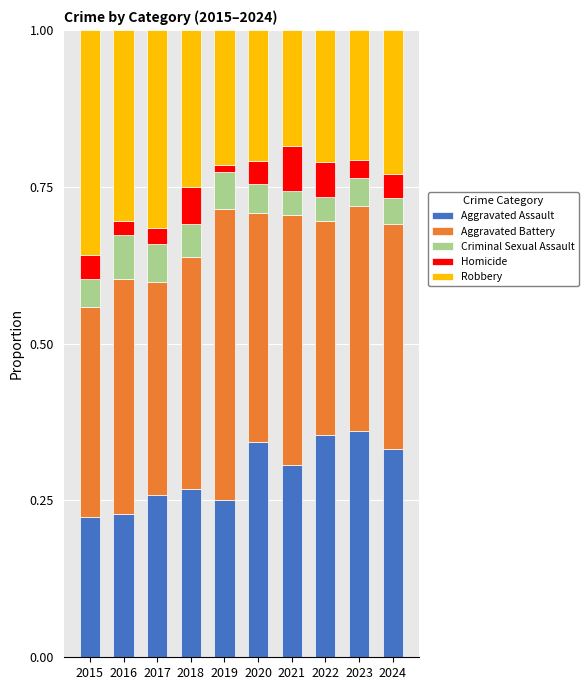

True or false: Aggravated Assault has a value of 0.2 at 2023.

False